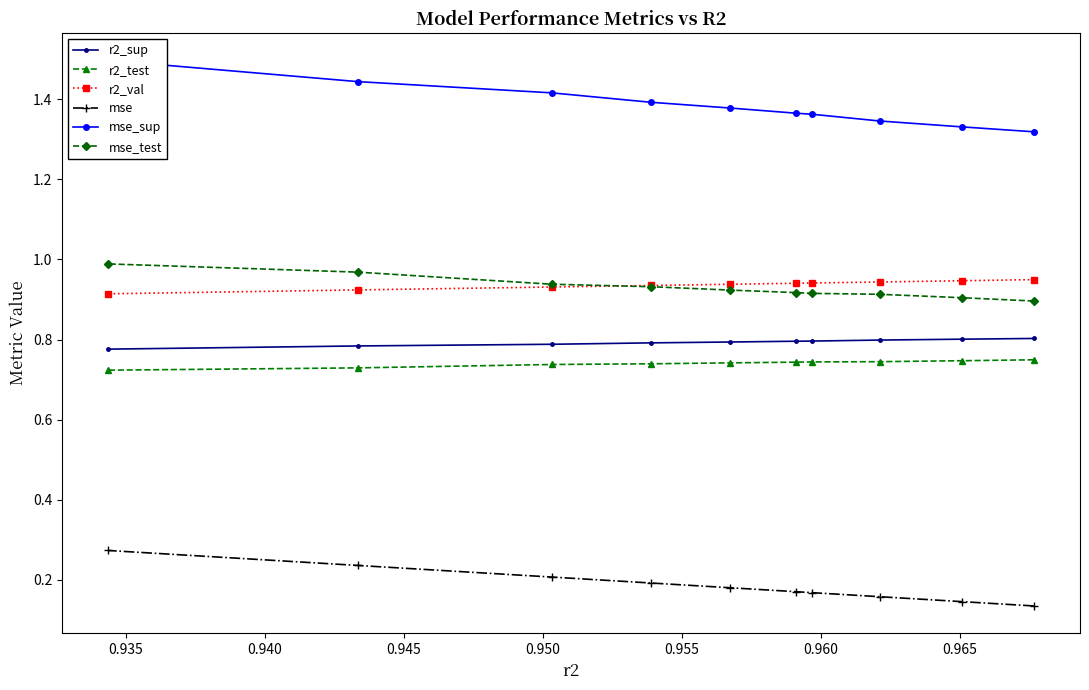

How many times do r2_val and mse_test cross each other?

1